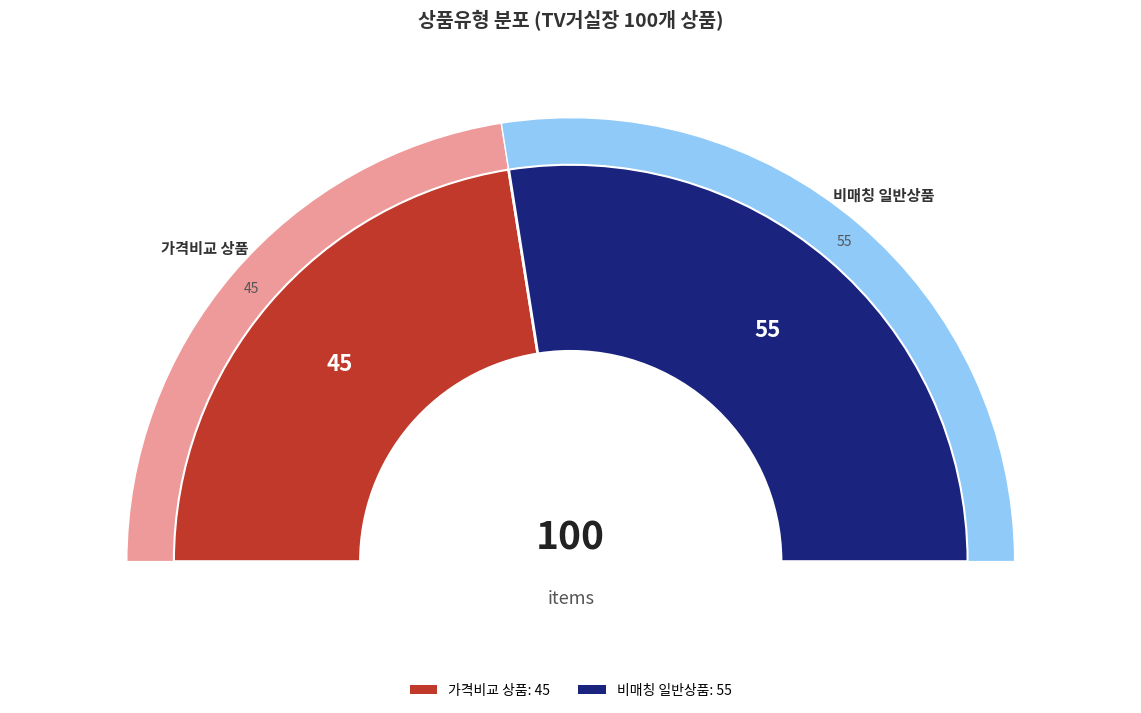

Which has a higher value, 일반 - 가격비교 비매칭 일반상품 or 일반 - 가격비교 상품?

일반 - 가격비교 비매칭 일반상품